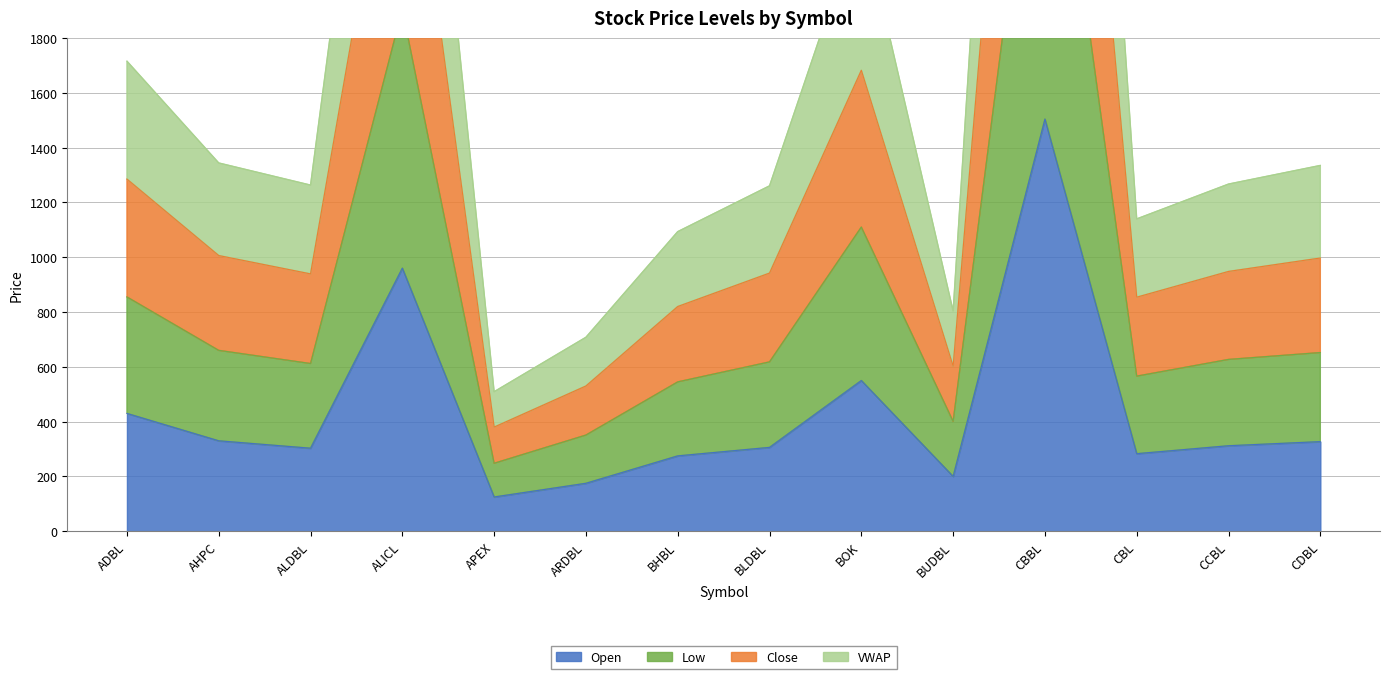

Rank the series at BUDBL from highest to lowest value.

Close, Low, VWAP, Open